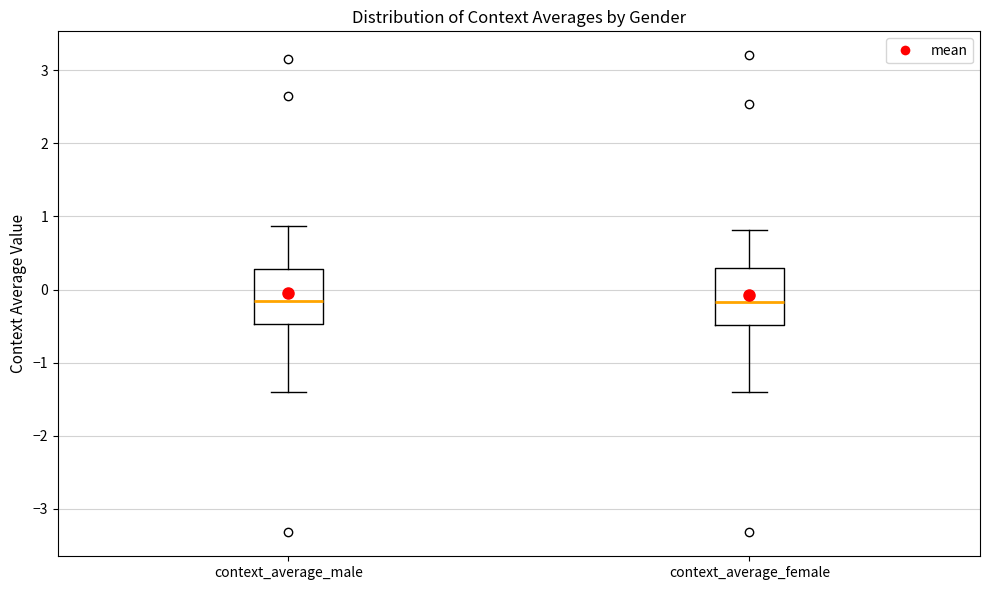

Where does the upper whisker of the box for context_average_male end on the y-axis? The values are not printed on the chart, so give them approximately, as read against the axis.

0.9